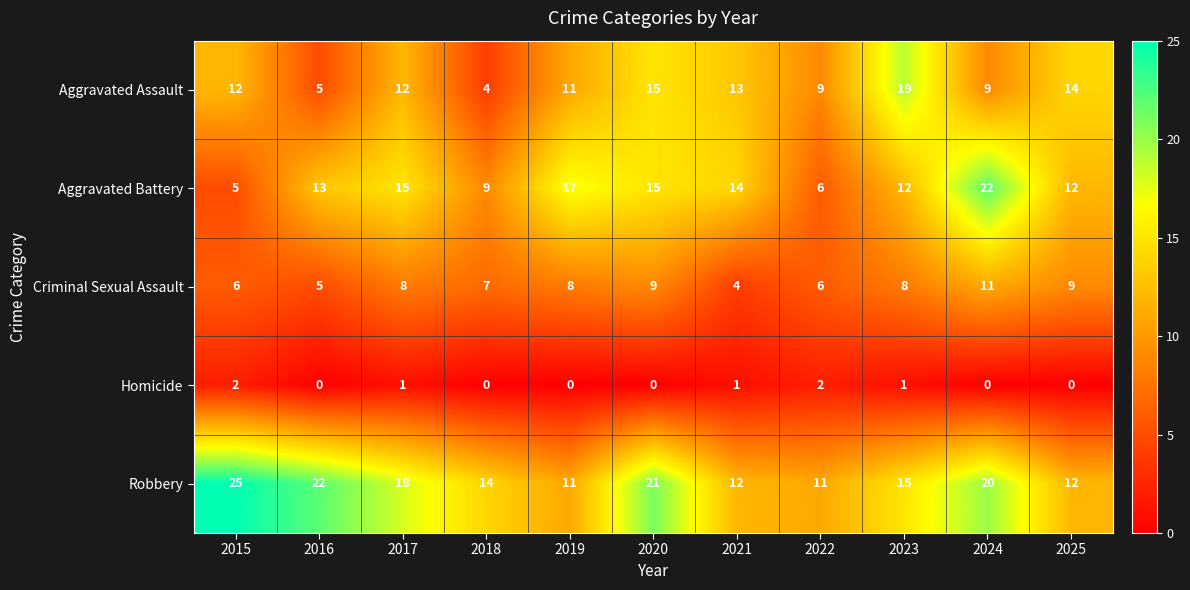

The Homicide series shows -1 at 2020. True or false?

False